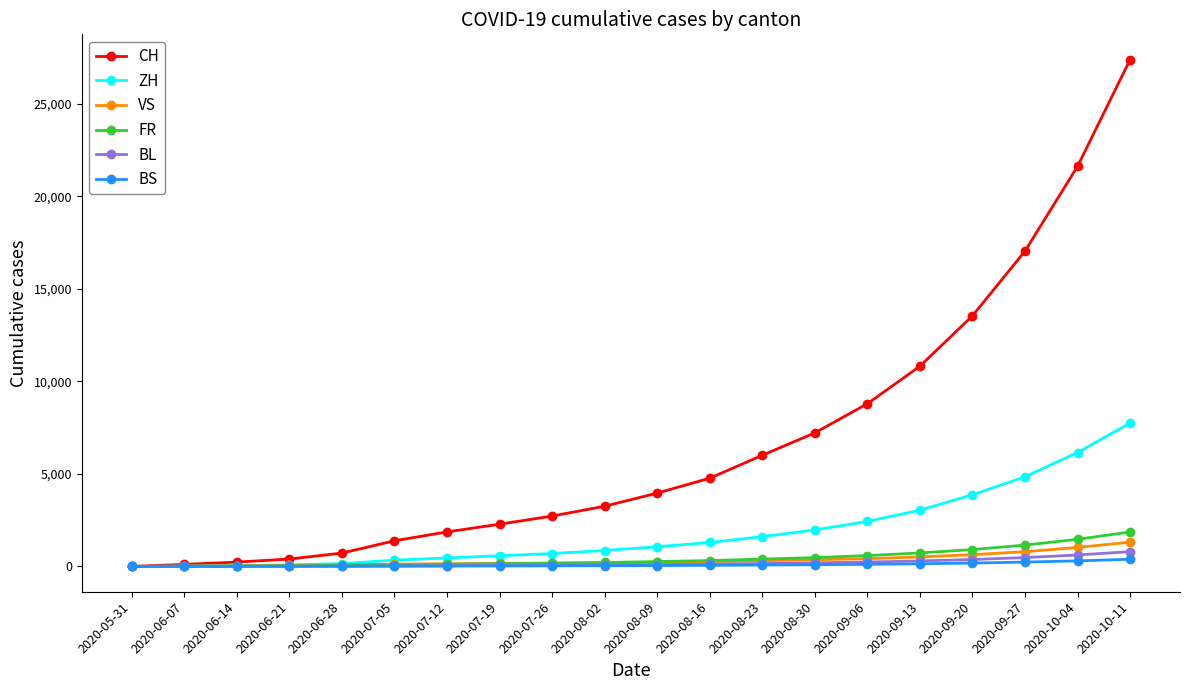

Which series has the largest total across all categories?

CH